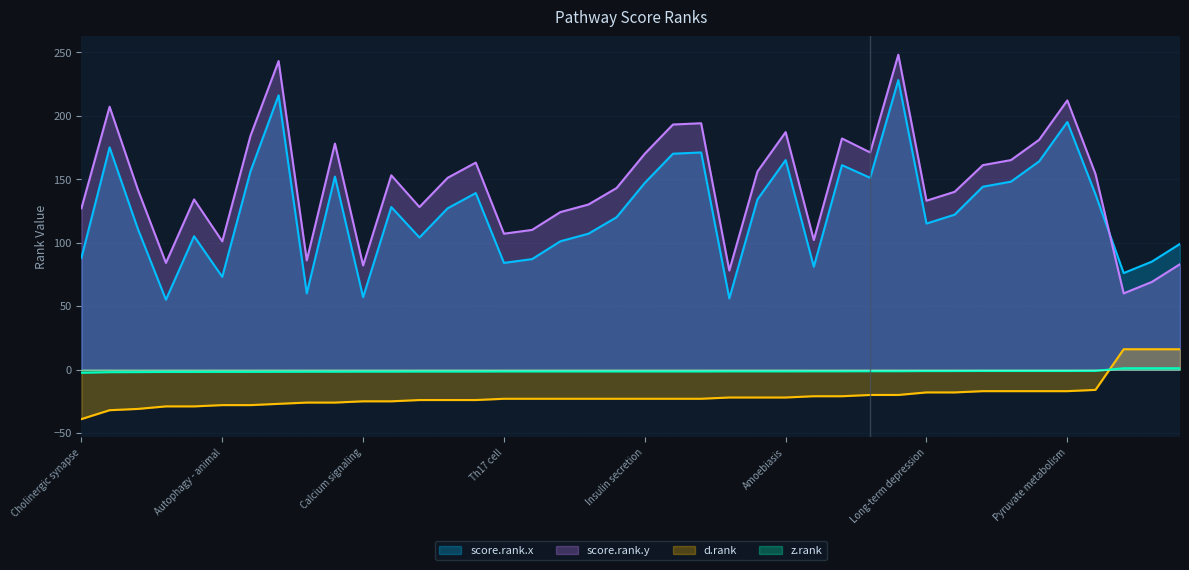

The d.rank series shows -23.0 at Th17 cell. True or false?

True